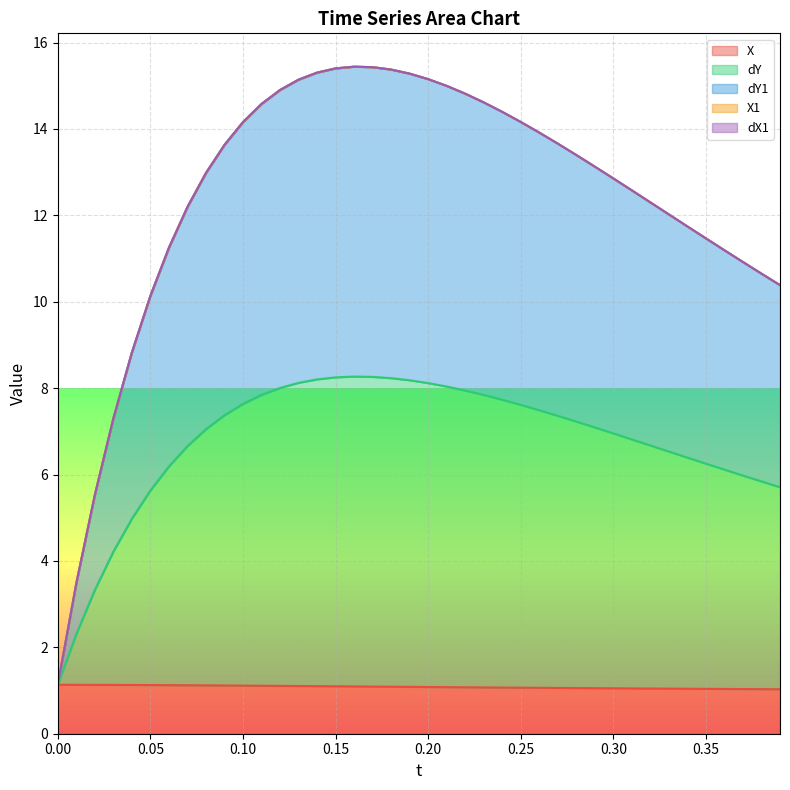

What is the sum of all dY1 values?

495.8